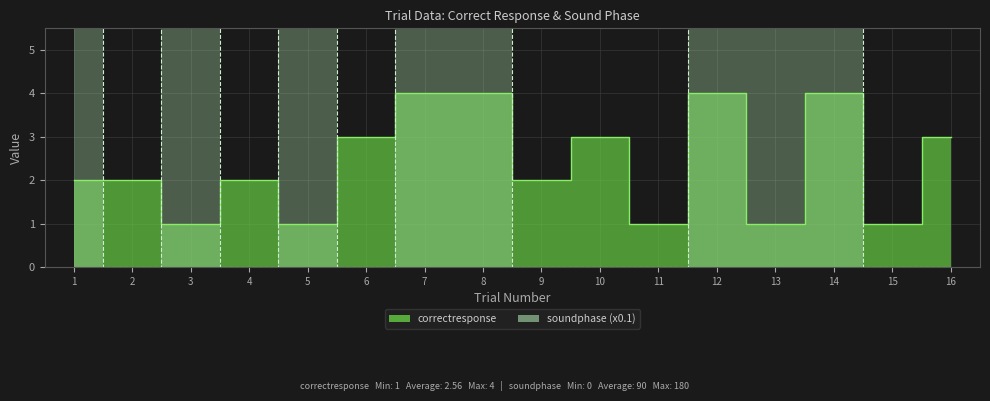

At which category does soundphase reach its first local valley?

2